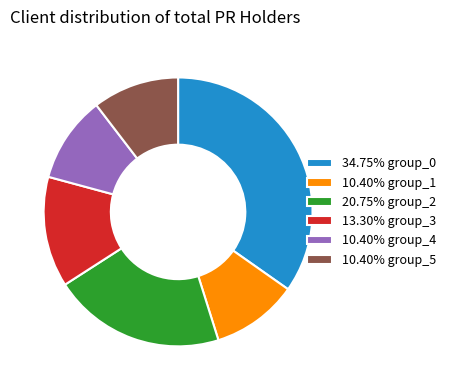

How many segments does this pie chart have?

6